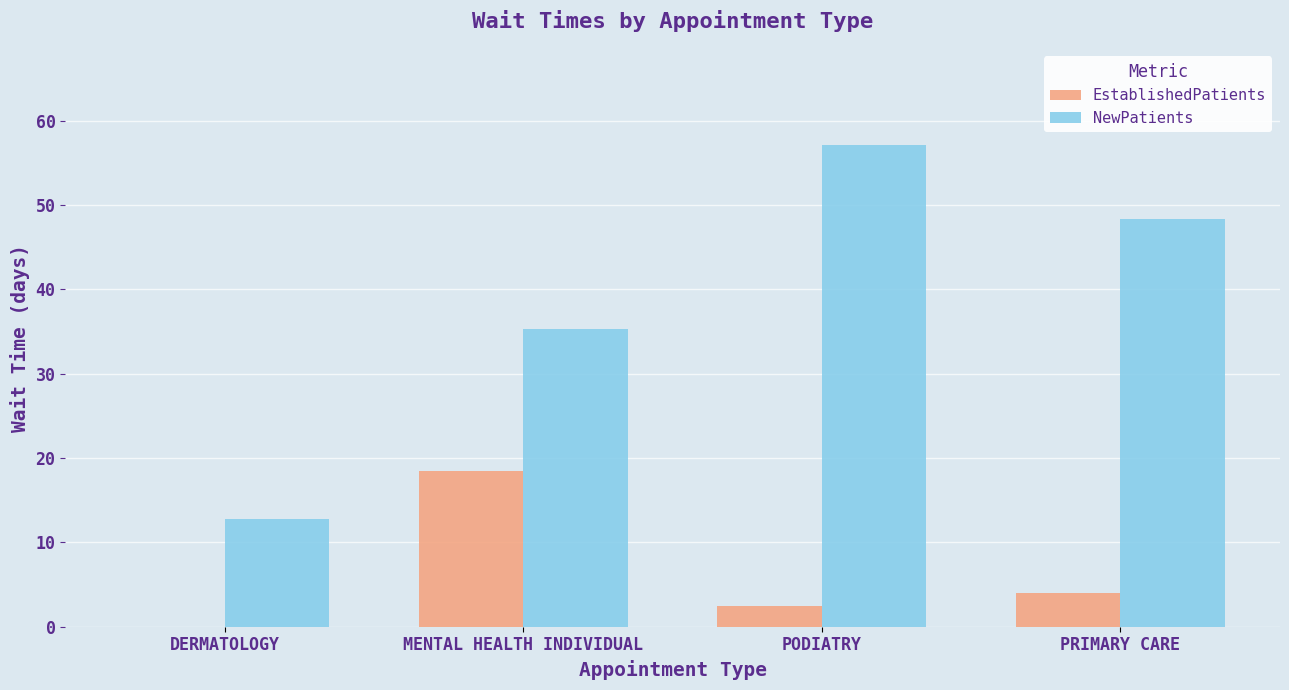

What is the sum of the NewPatients values at PODIATRY and DERMATOLOGY?

69.9